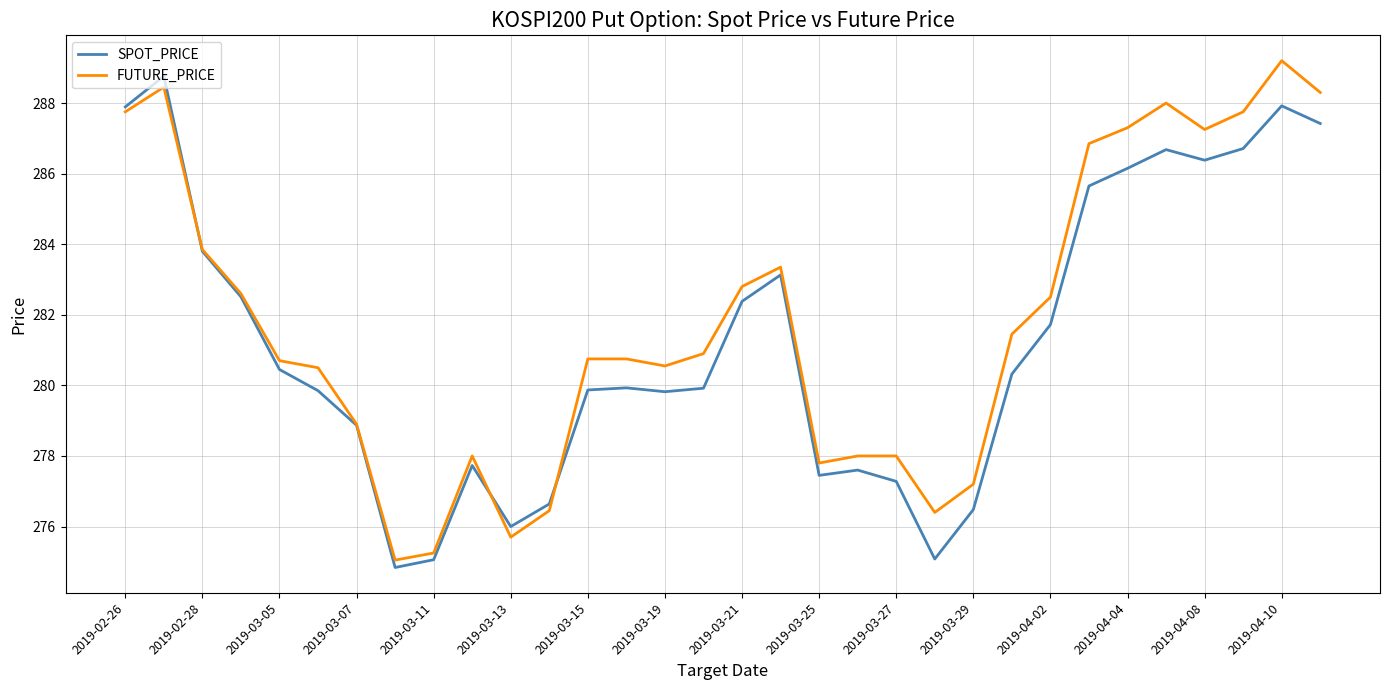

What is the highest value of the SPOT_PRICE series?

288.8